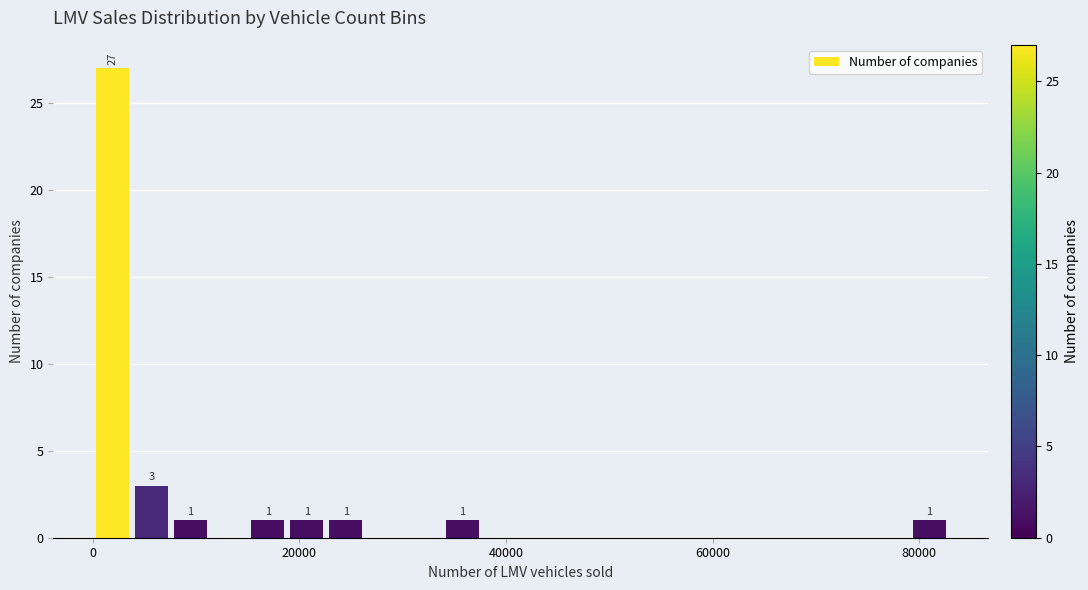

Read against the x-axis, roughly where is the centre of the tallest bar?

2000